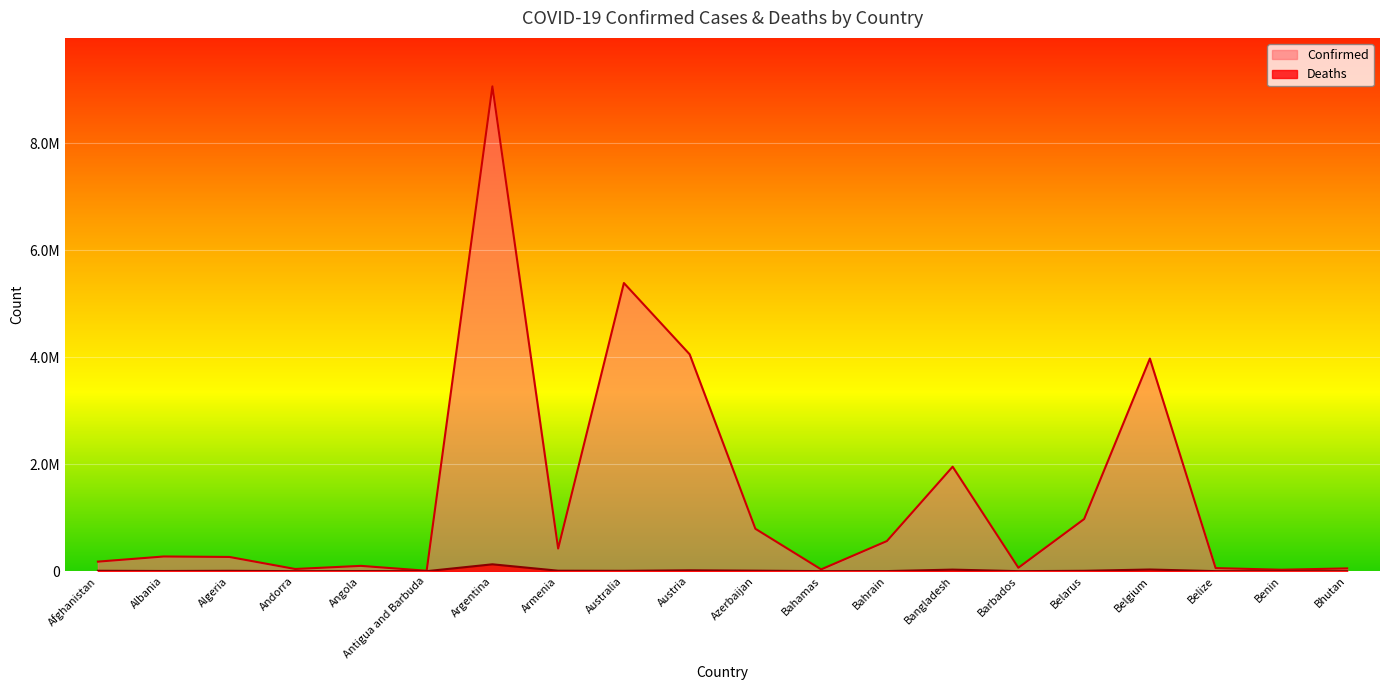

How many lines are shown in the chart?

2